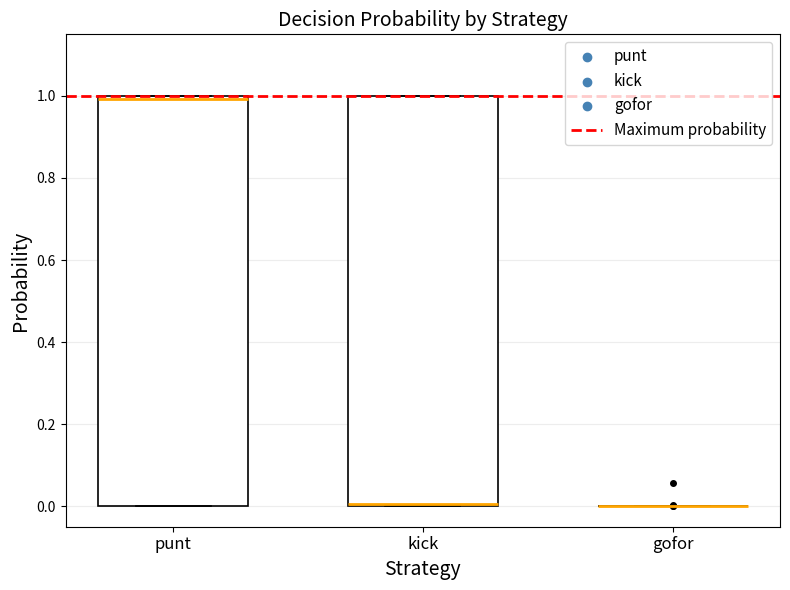

Reading left to right, transcribe this box plot: for each box, give where its median line is, the range the box spans, and where its two whiskers end, as read against the y-axis. The values are not printed on the chart, so give them approximately, as read against the axis.

punt: median 1 (just below the box's upper edge), box 0 to 1, whiskers 0 to 1
kick: median 0, box 0 to 1, whiskers 0 to 1
gofor: box collapsed to a line at 0, whiskers 0 to 0